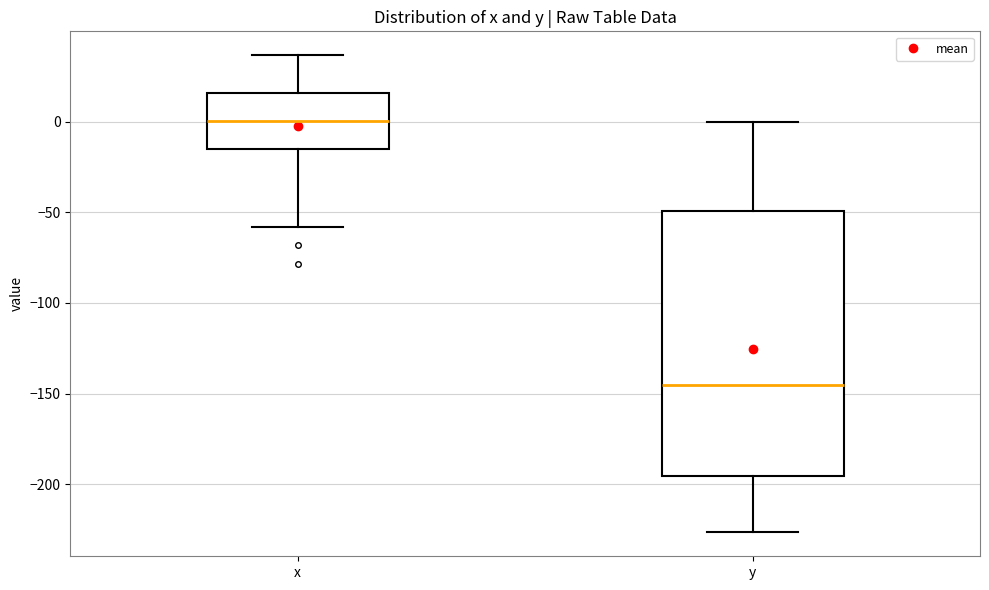

Which box is the tallest, from its lower edge to its upper edge?

y